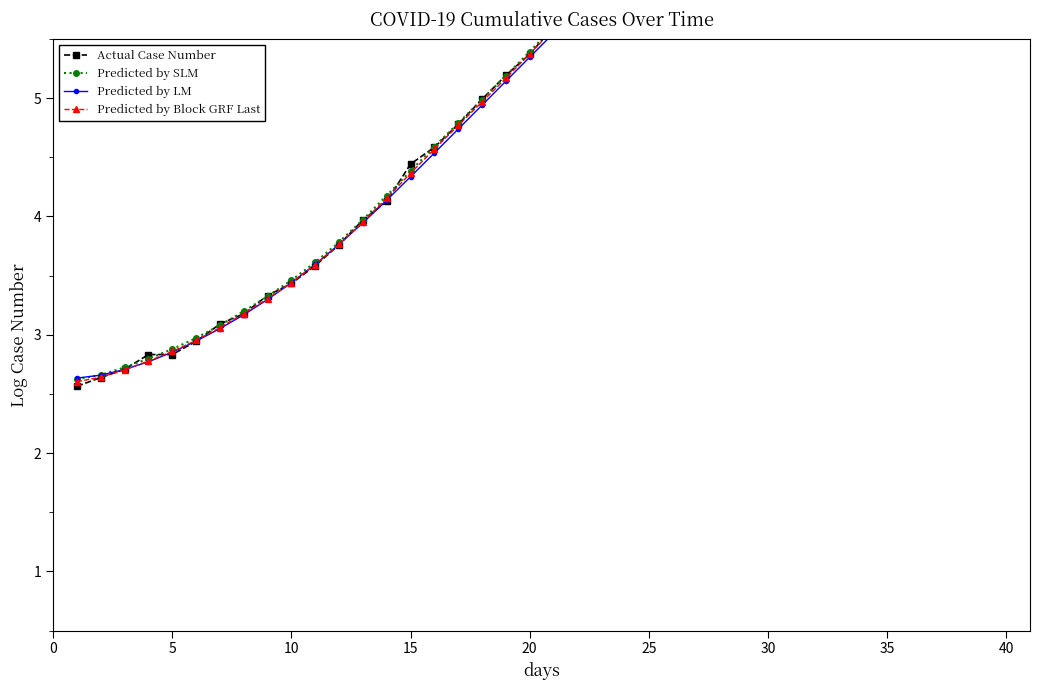

How many data points in Predicted by SLM are less than 5?

18